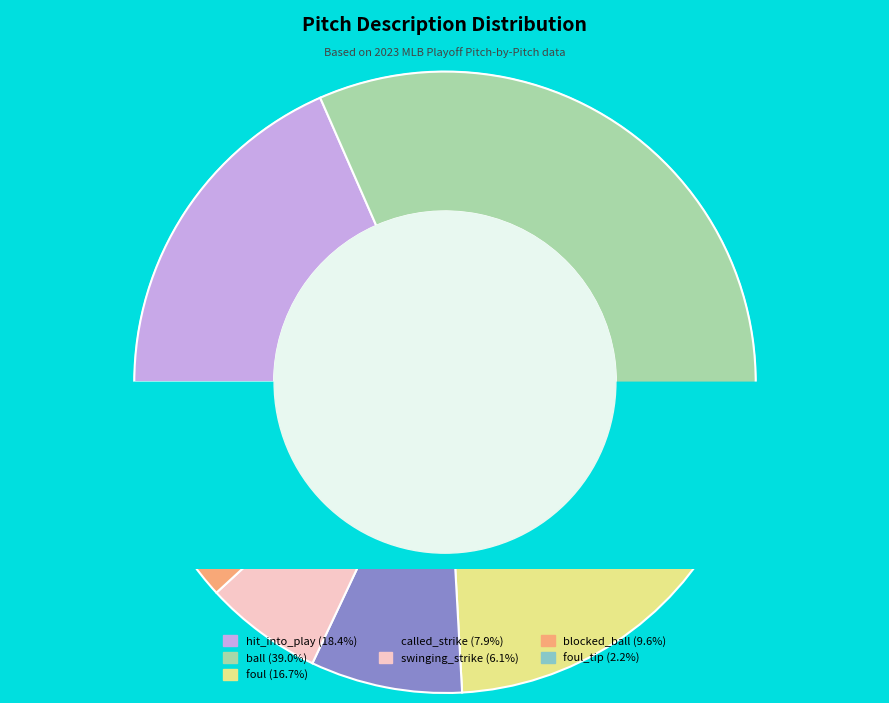

What percentage do swinging_strike and blocked_ball together represent?

15.8%